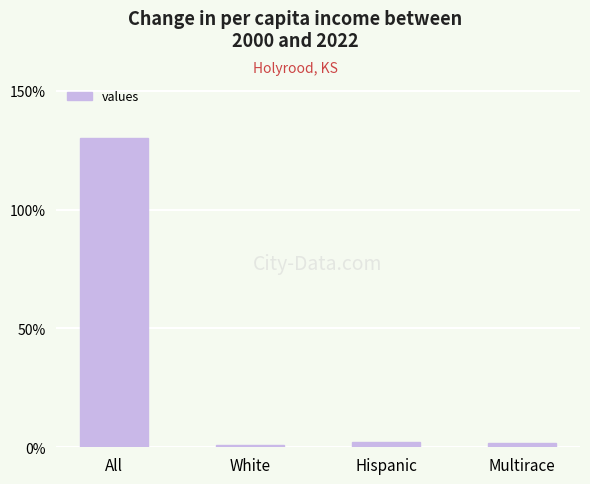

Where does the data first go above 2?

All